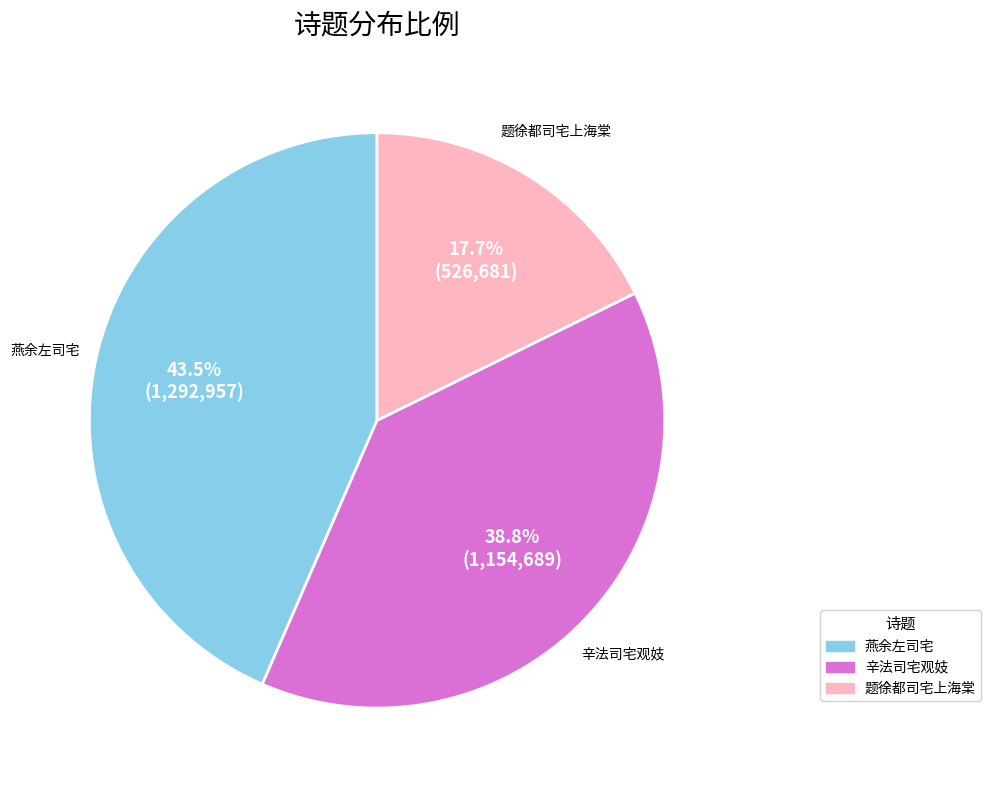

Does any single category account for the majority?

No